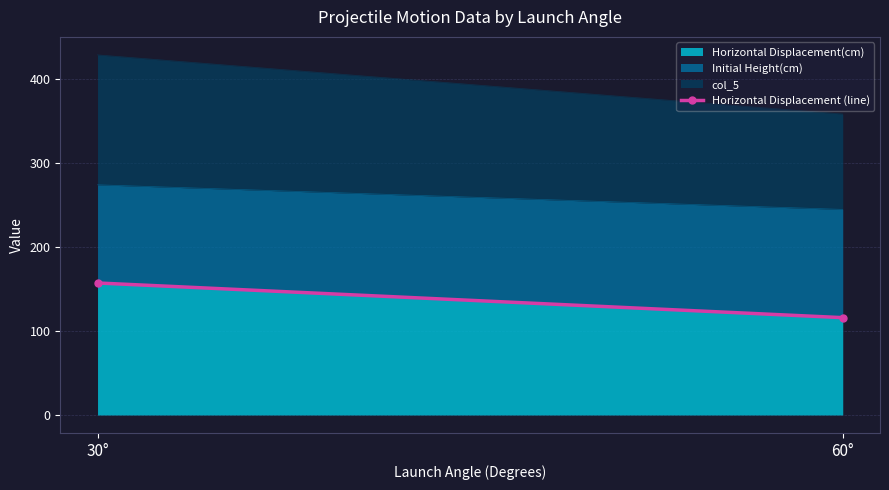

How many lines are shown in the chart?

3